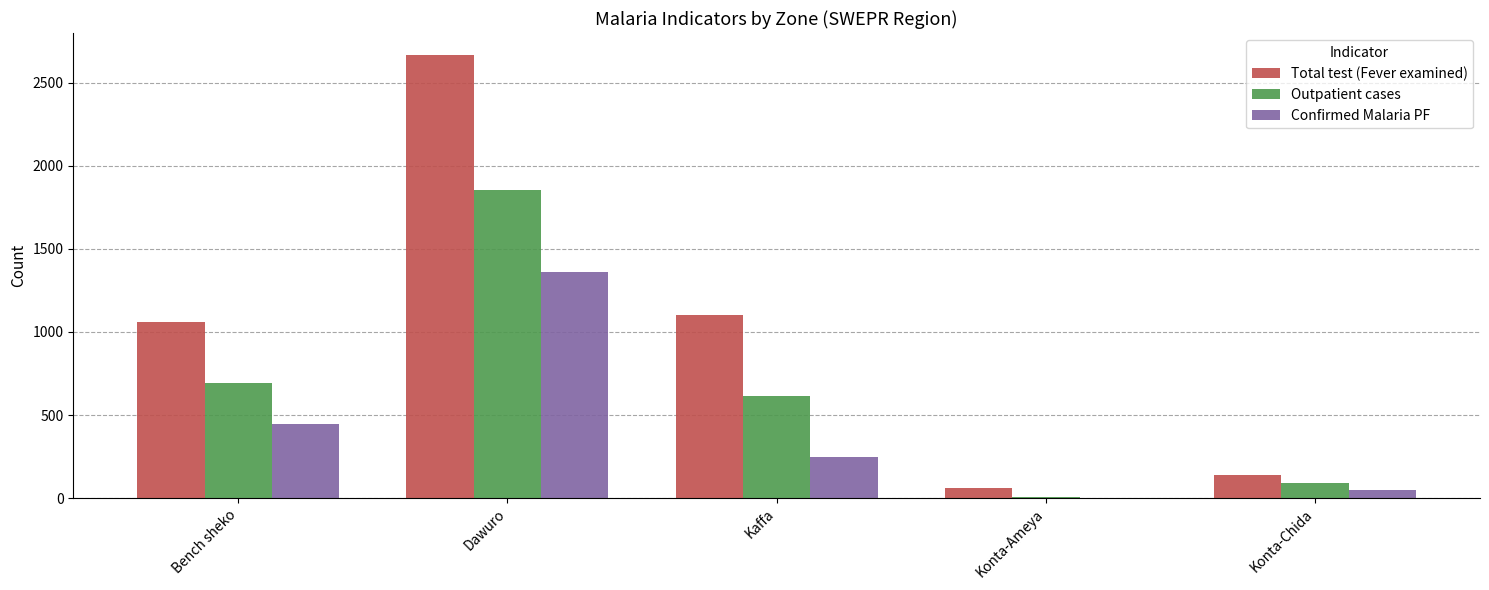

Is the value of Confirmed Malaria PF at Dawuro greater than the value of Total test (Fever examined) at Konta-Ameya?

Yes